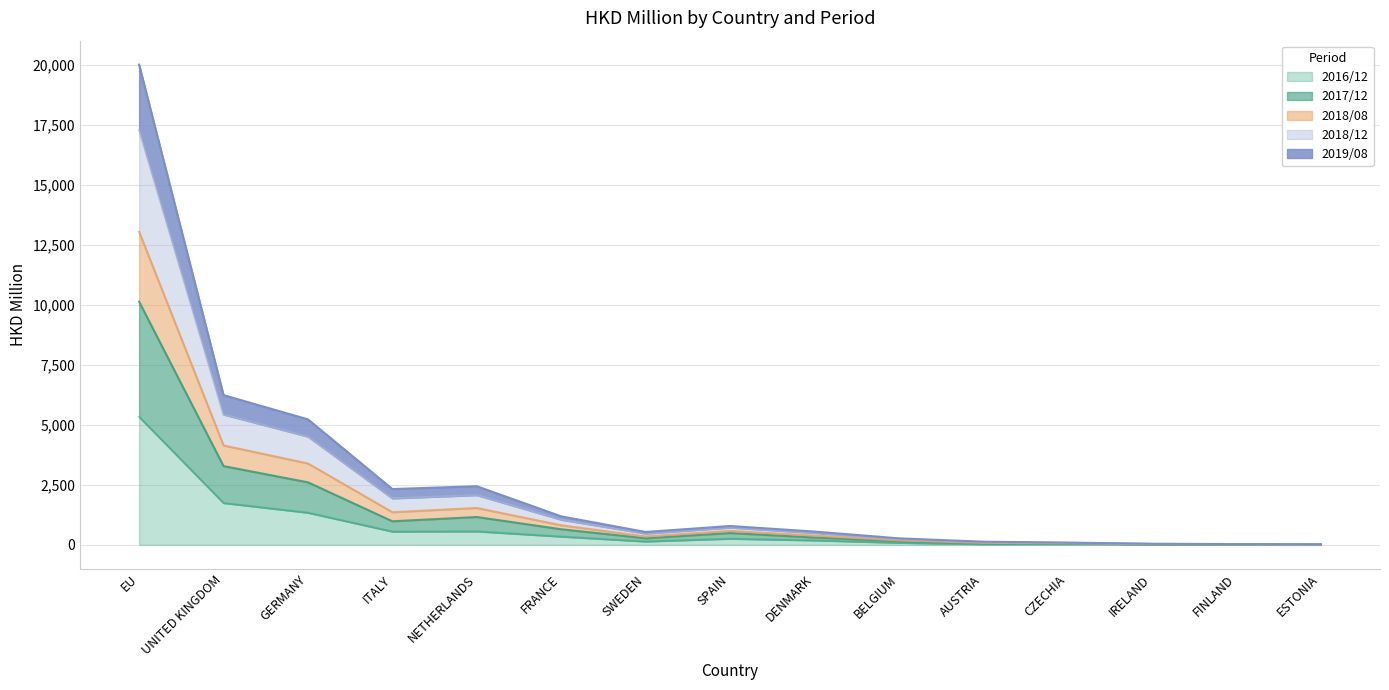

Does the chart display data point markers on the line(s)?

No